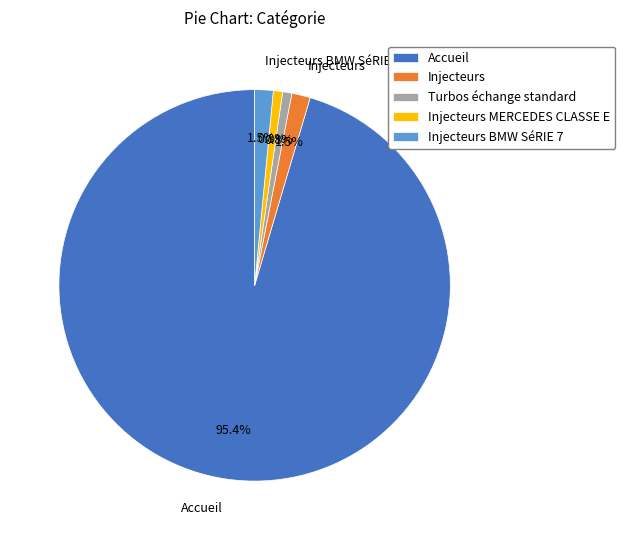

What is the largest slice in the pie chart?

Accueil